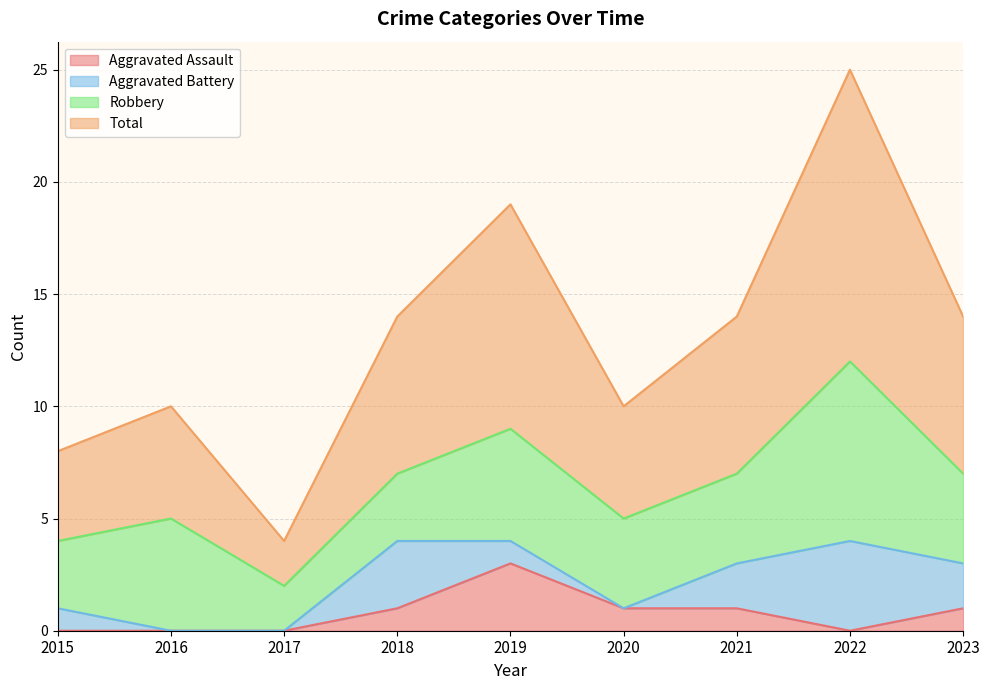

What is the approximate value of Total at 2021?

14